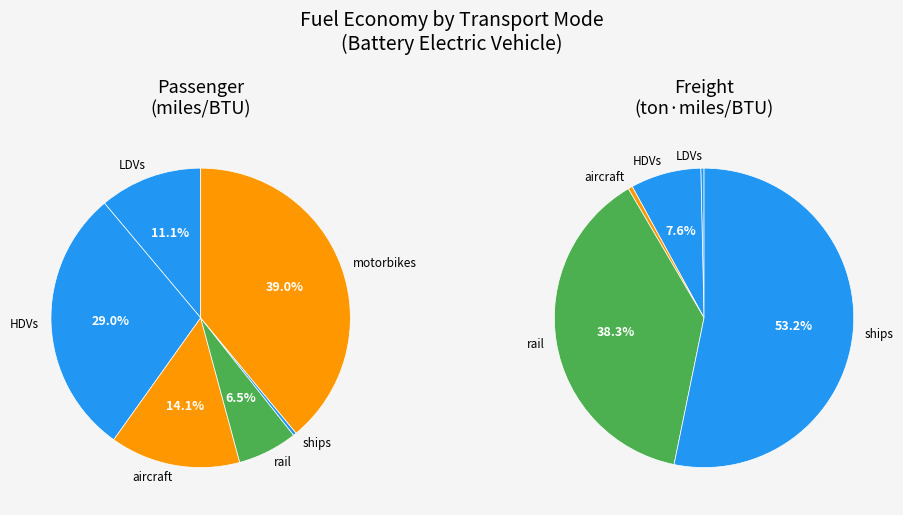

To the nearest percent, what percentage of the pie is motorbikes?

39%